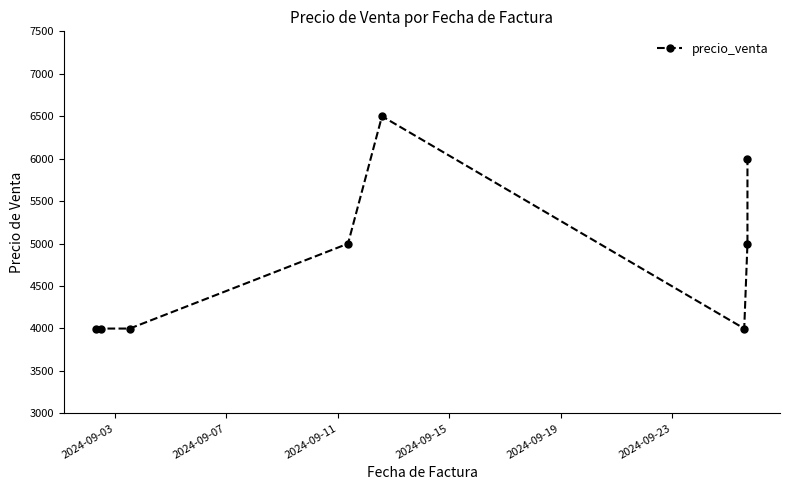

What is the difference between the maximum and minimum values?

2501.0